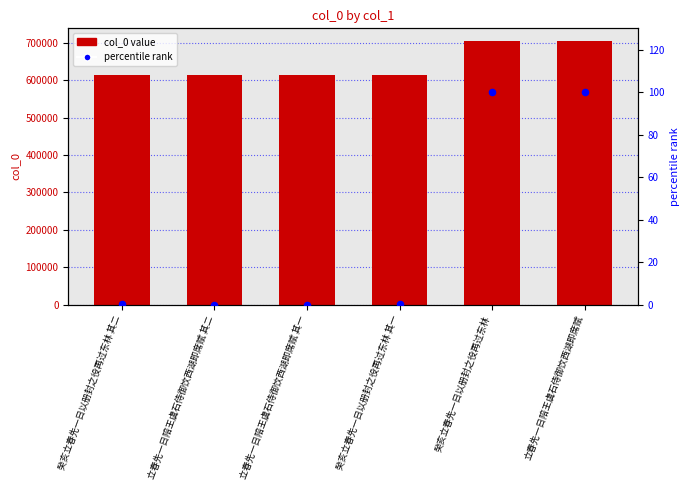

Which series reaches the minimum Y coordinate?

percentile rank